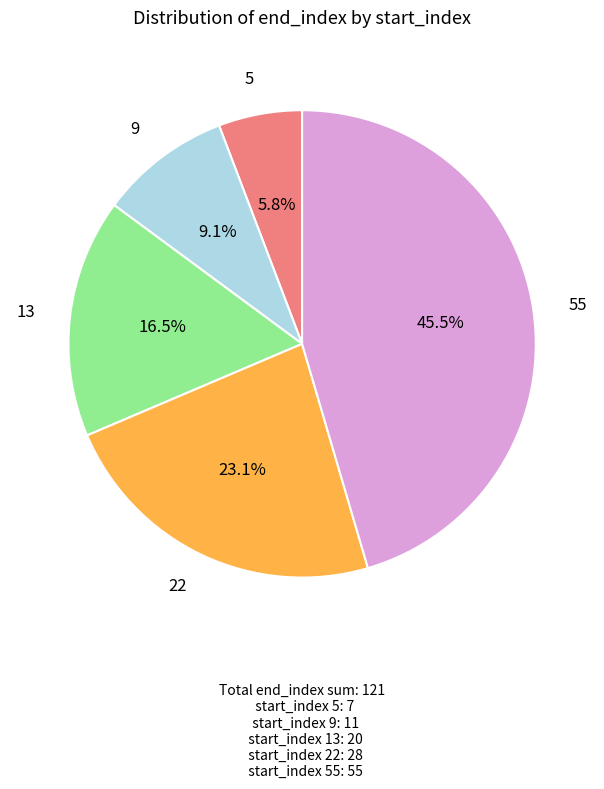

Does any single category account for the majority?

No